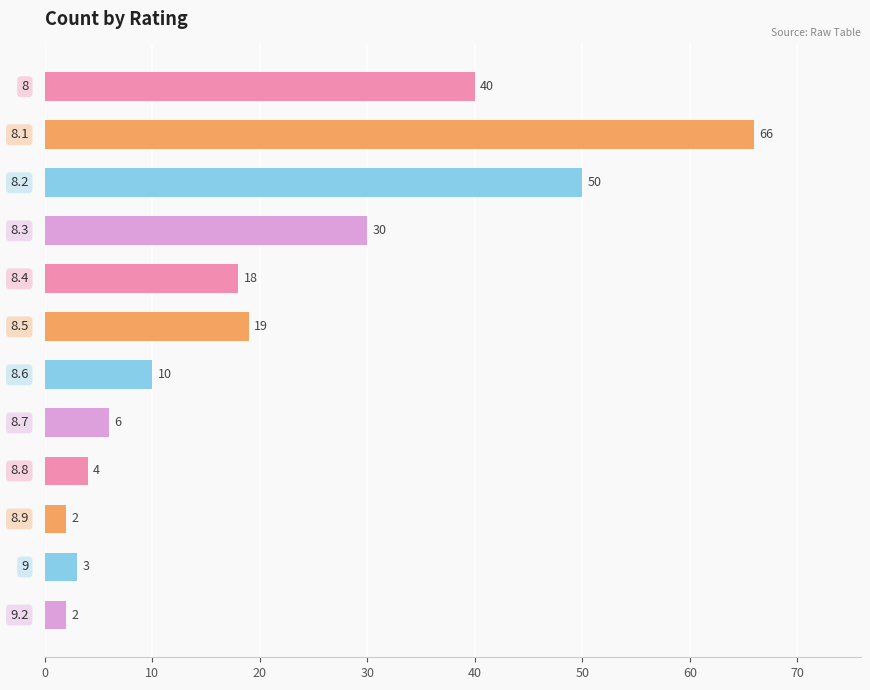

What is the maximum value shown in the chart?

66